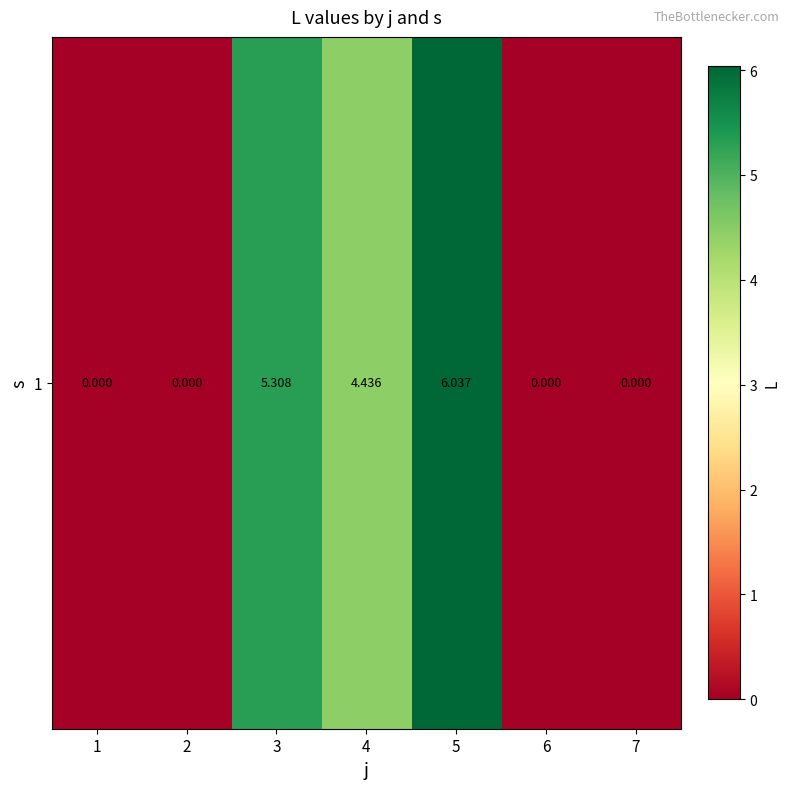

What is the difference between the values at 2 and 3?

5.3